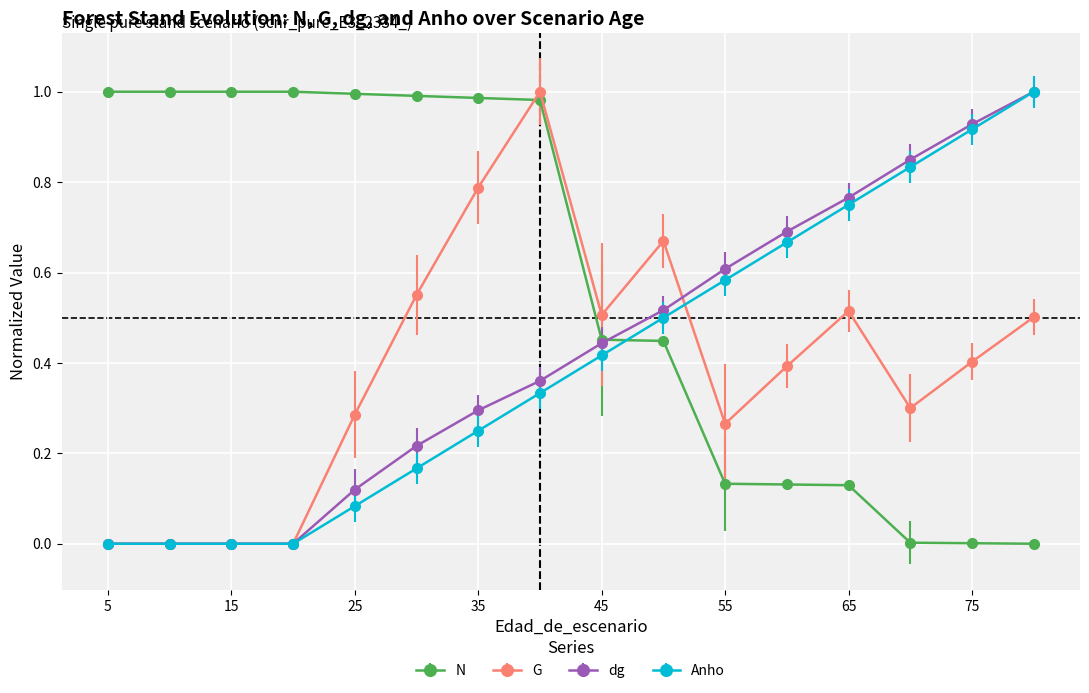

How many distinct data groups are displayed?

4